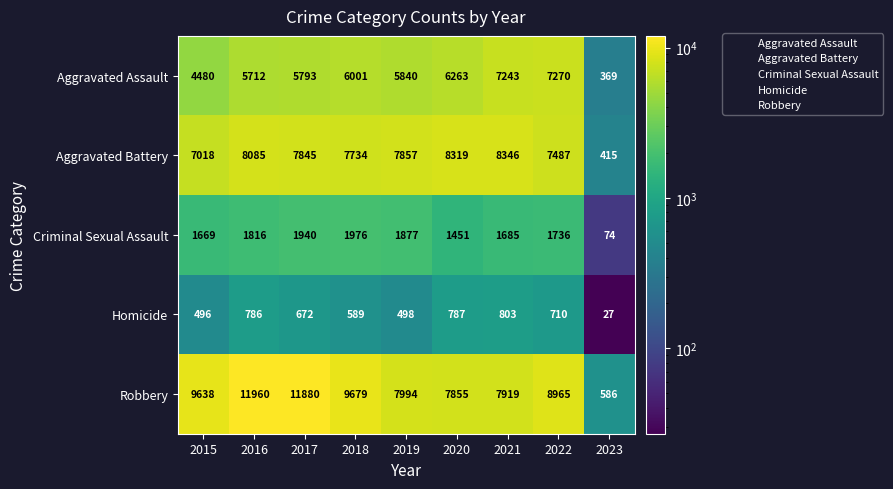

How many data points in Criminal Sexual Assault are less than 1736?

4